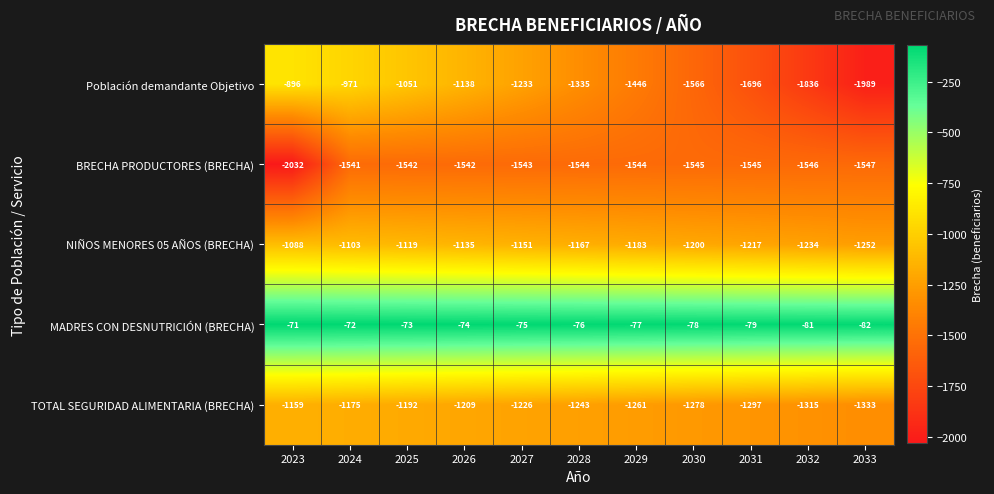

At which label does NIÑOS MENORES 05 AÑOS (BRECHA) first exceed -1167?

2023